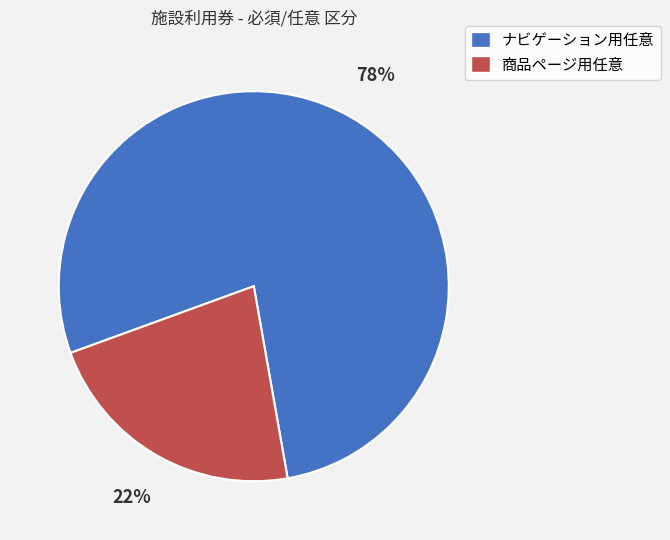

What is the ratio of the value at ナビゲーション用任意 to the value at 商品ページ用任意?

3.5